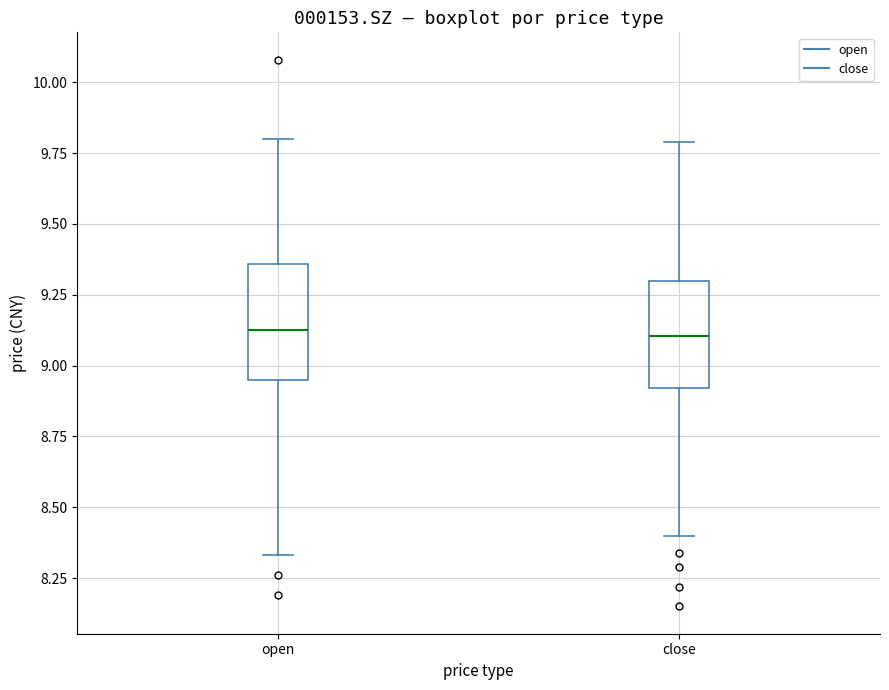

Reading left to right, transcribe this box plot: for each box, give where its median line is, the range the box spans, and where its two whiskers end, as read against the y-axis. The values are not printed on the chart, so give them approximately, as read against the axis.

open: median 9.15, box 8.95 to 9.35, whiskers 8.35 to 9.80
close: median 9.10, box 8.90 to 9.30, whiskers 8.40 to 9.80